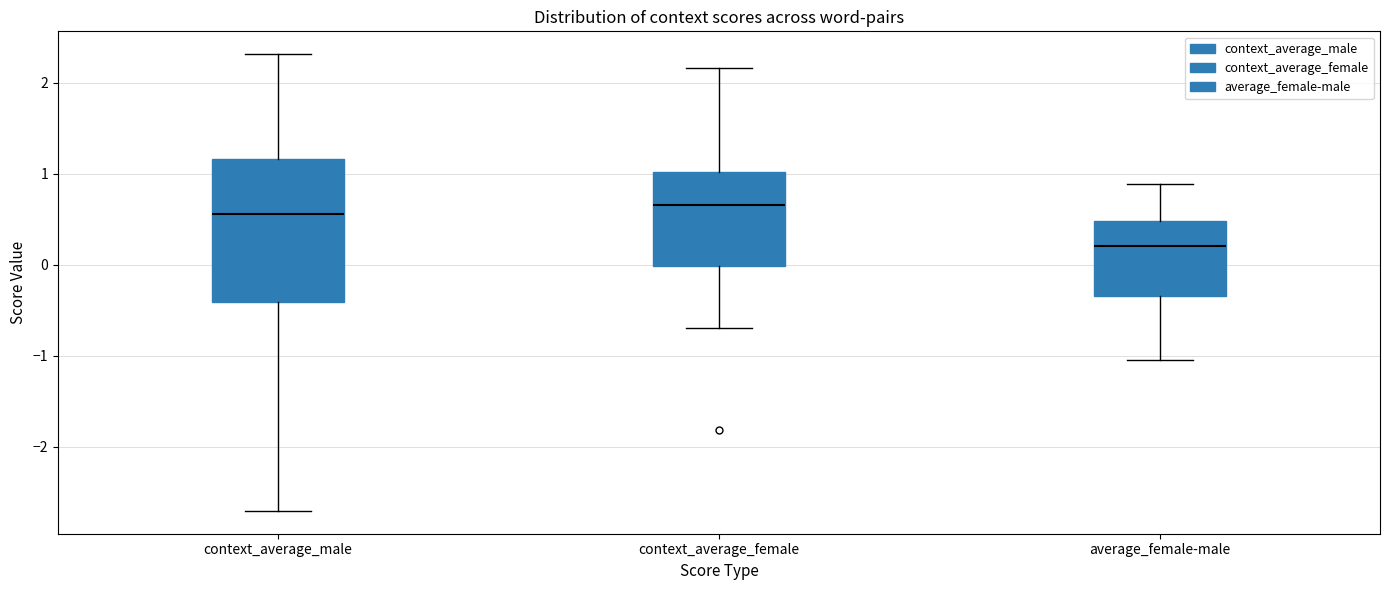

Reading left to right, transcribe this box plot: for each box, give where its median line is, the range the box spans, and where its two whiskers end, as read against the y-axis. The values are not printed on the chart, so give them approximately, as read against the axis.

context_average_male: median 0.6, box -0.4 to 1.2, whiskers -2.7 to 2.3
context_average_female: median 0.7, box 0.0 to 1.0, whiskers -0.7 to 2.2
average_female-male: median 0.2, box -0.3 to 0.5, whiskers -1.0 to 0.9